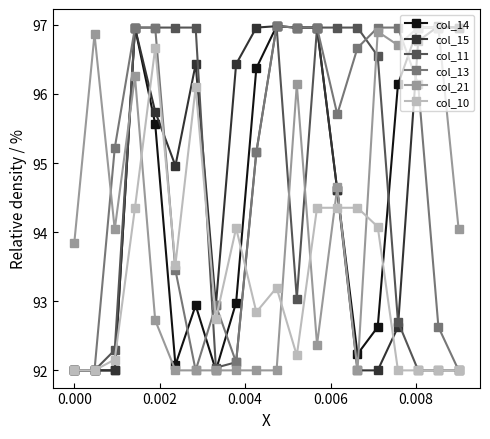

True or false: col_13 has more than 1 interior local peaks.

True